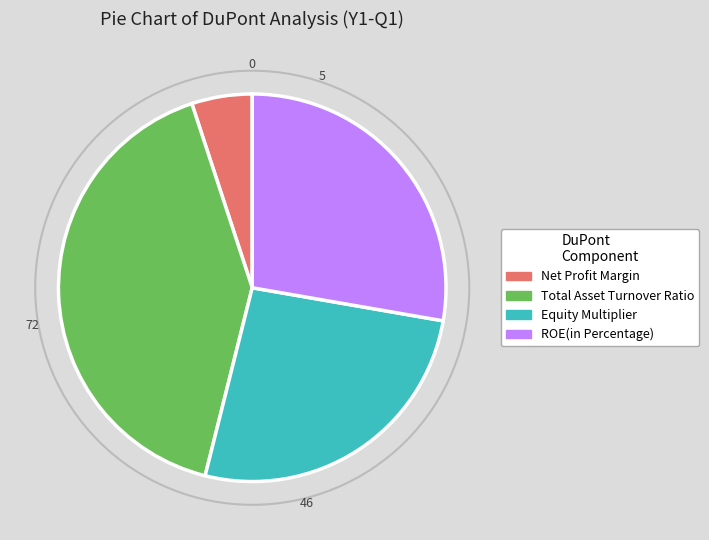

Is Net Profit Margin the majority of the pie?

No